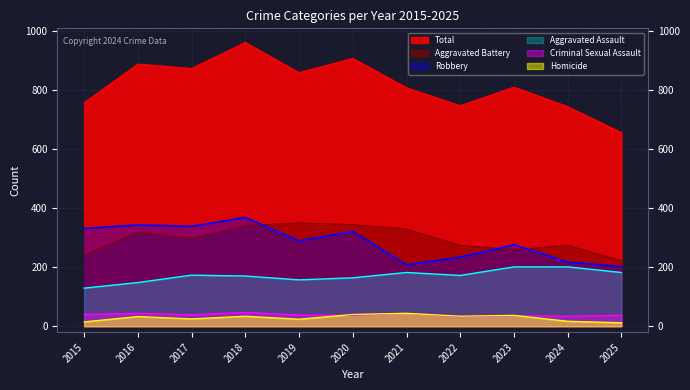

True or false: Homicide and Robbery cross at least once.

False